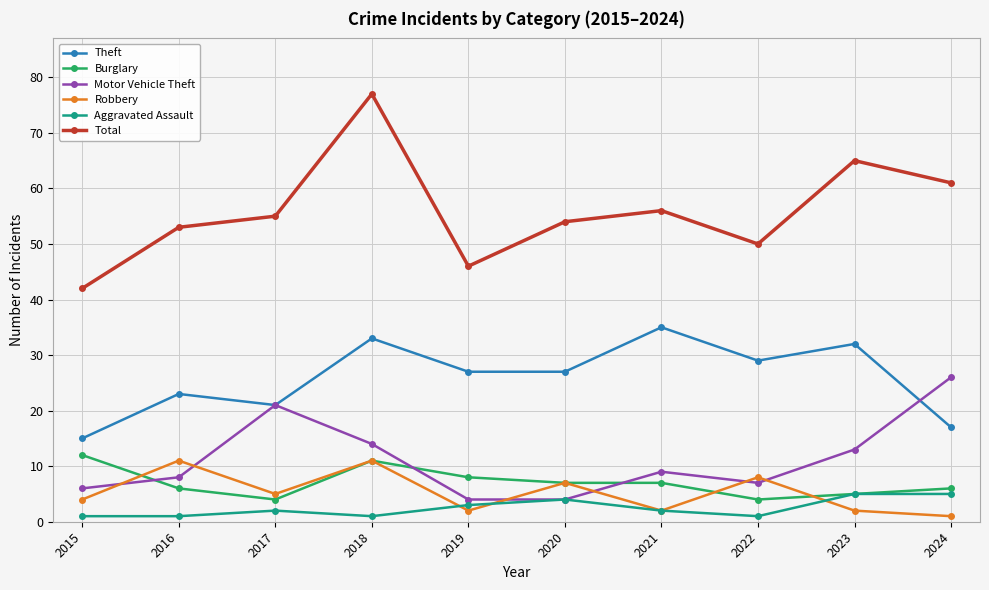

At which category does Robbery reach its first local valley?

2017